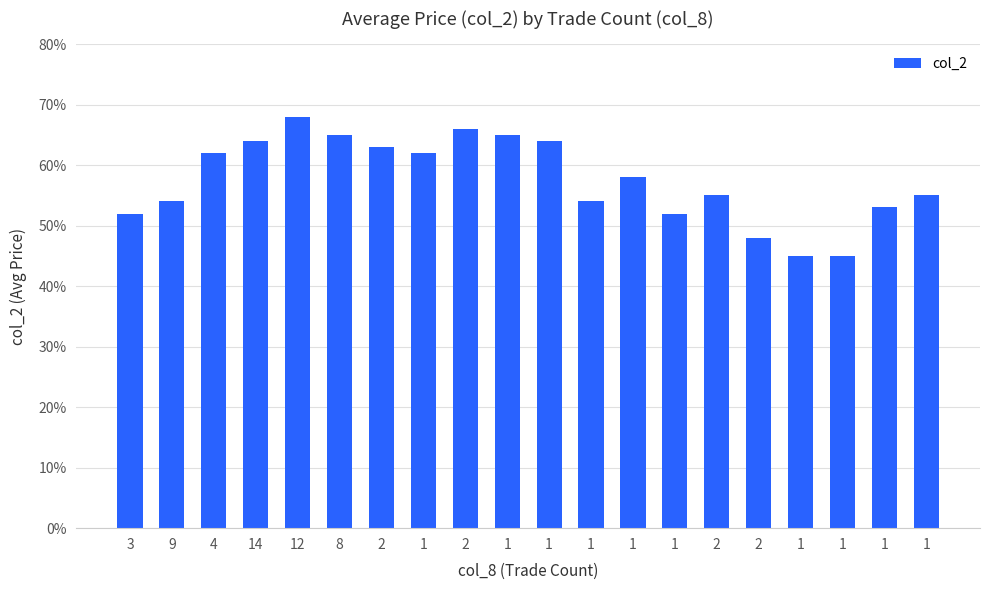

Reading right to left, list all the values displayed in this chart.

0.6	0.5	0.5	0.5	0.5	0.6	0.5	0.6	0.5	0.6	0.7	0.7	0.6	0.6	0.7	0.7	0.6	0.6	0.5	0.5